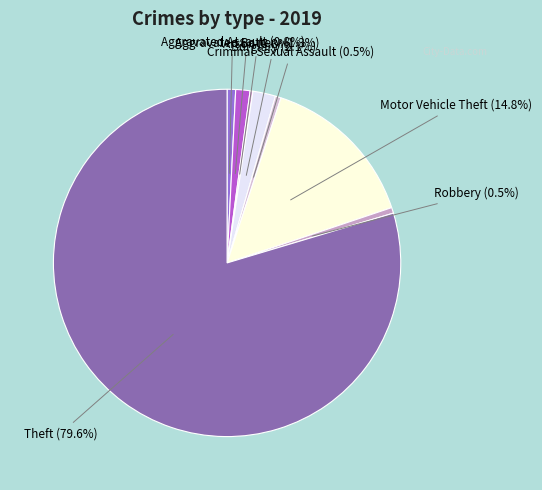

Which slice represents more than half of the pie?

Theft